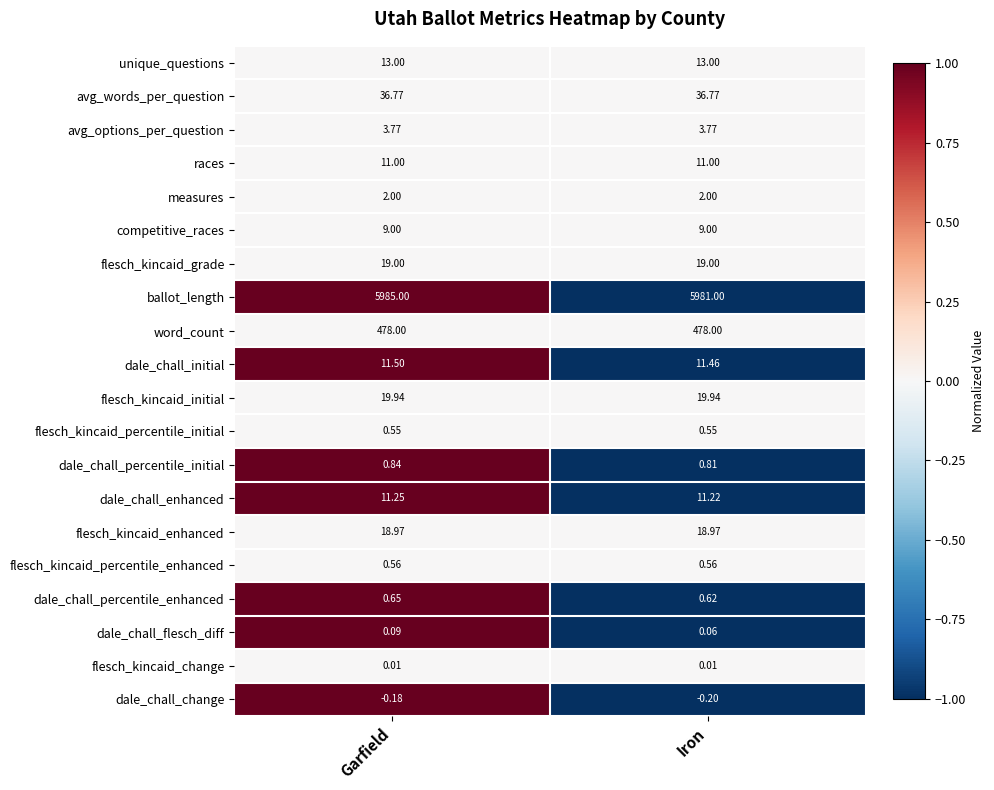

Which series changed the most between Garfield and Iron?

ballot_length